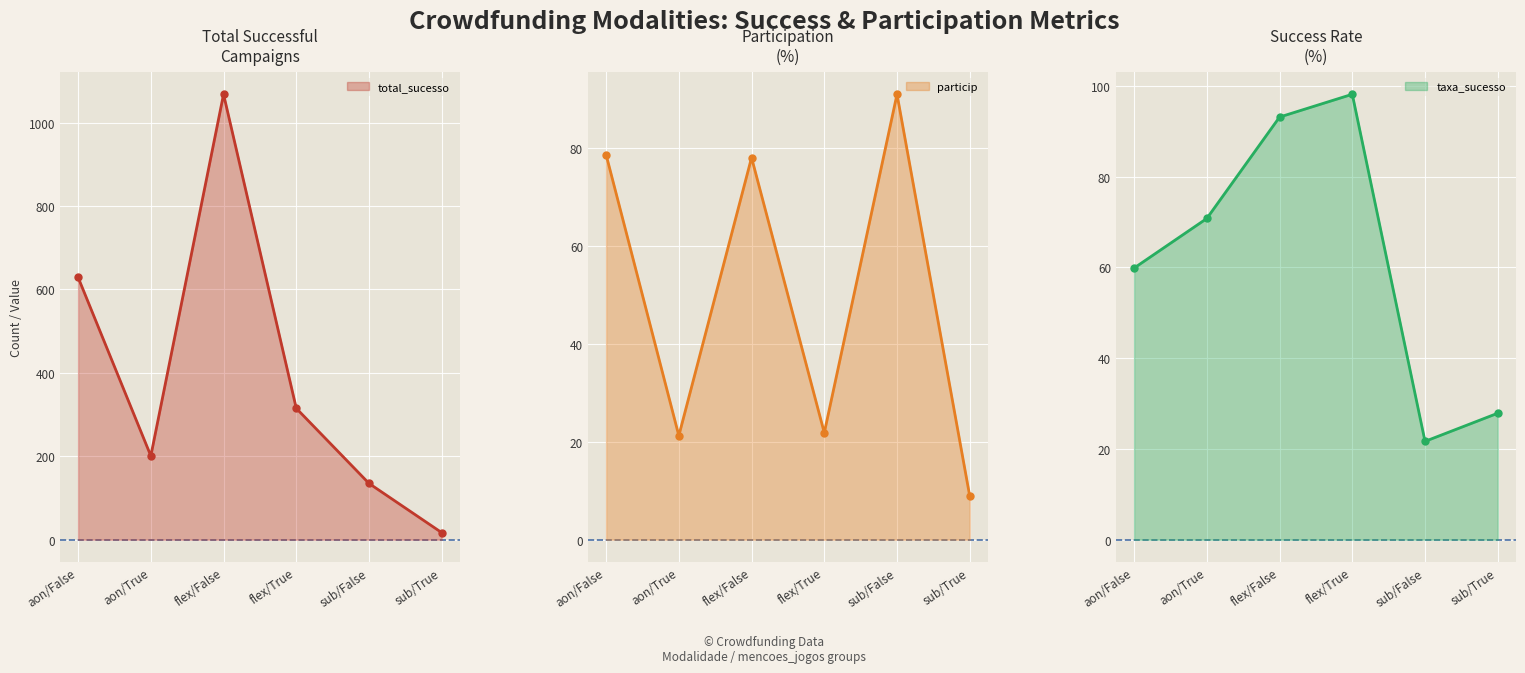

At how many categories does at least one series exceed 890?

1